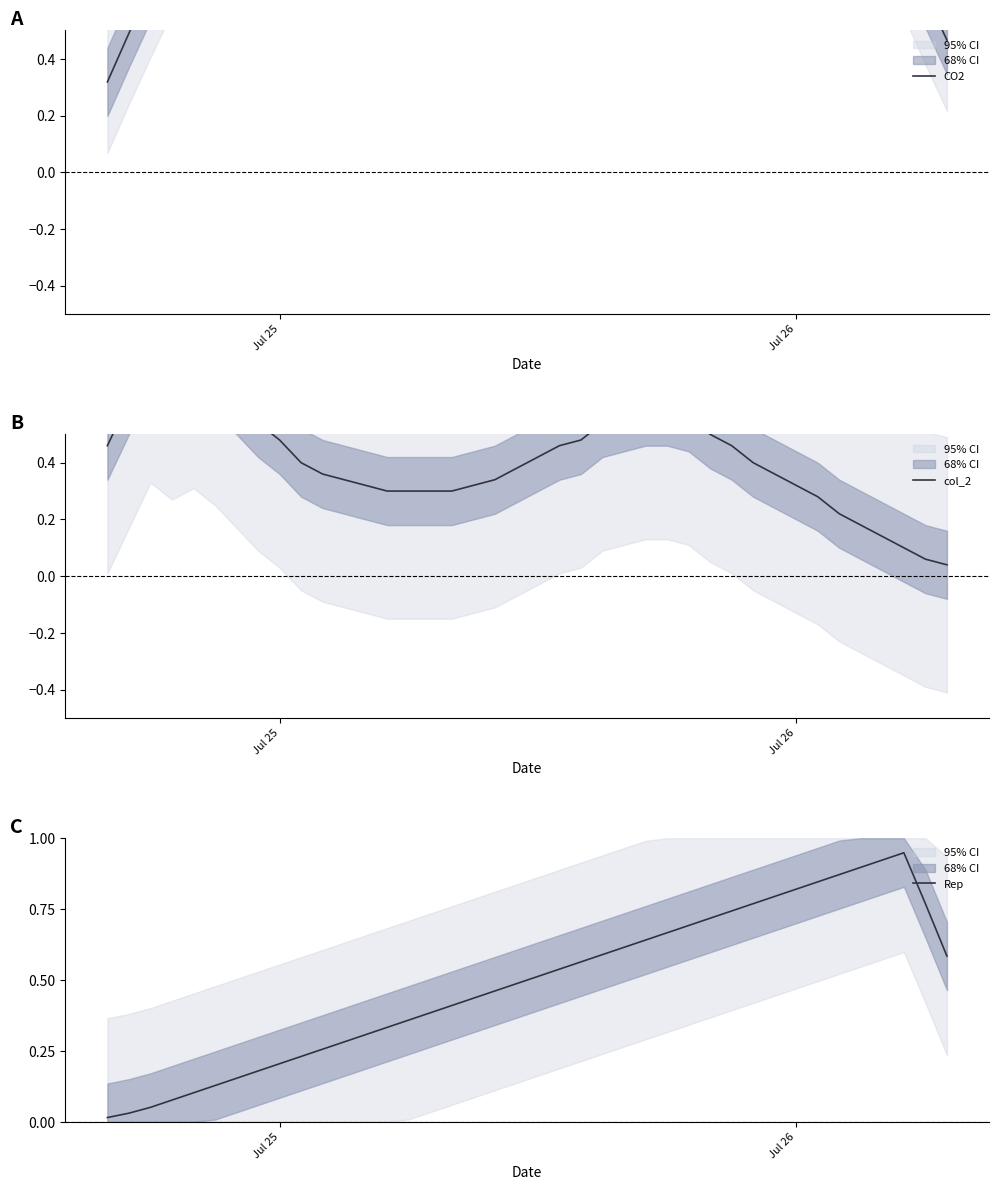

True or false: Rep has more than 2 points higher than both neighbors.

False